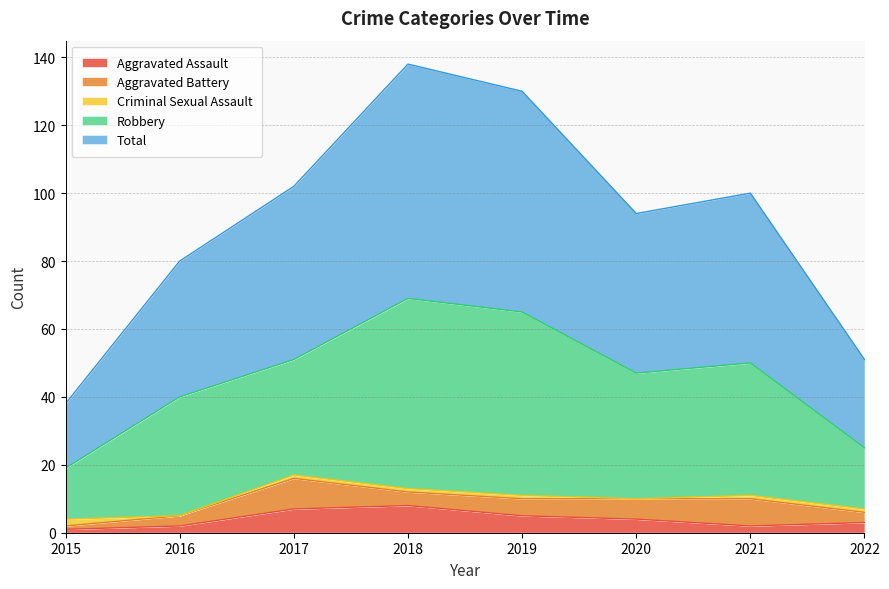

How many interior local valleys does the Criminal Sexual Assault series have?

2